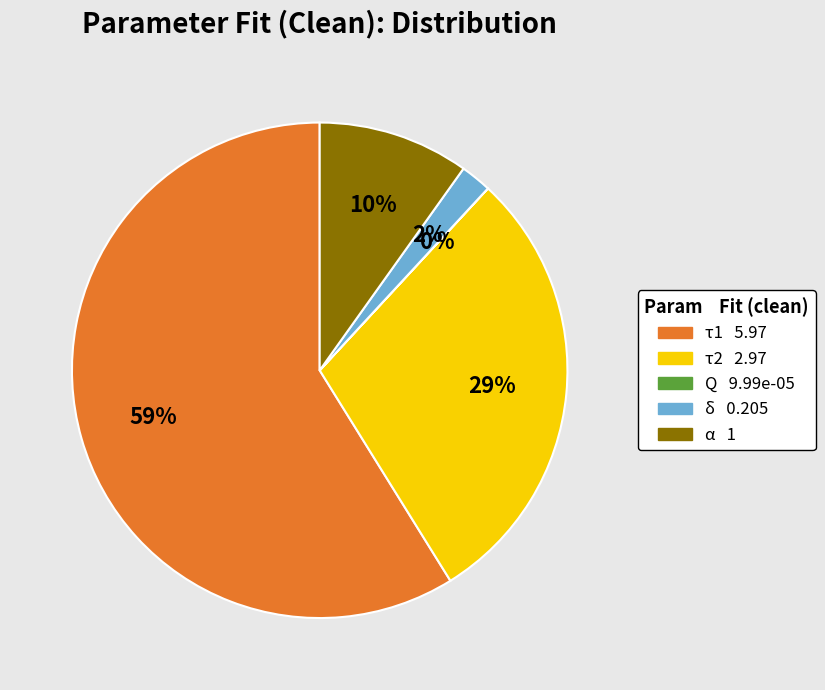

What is the largest slice in the pie chart?

τ1